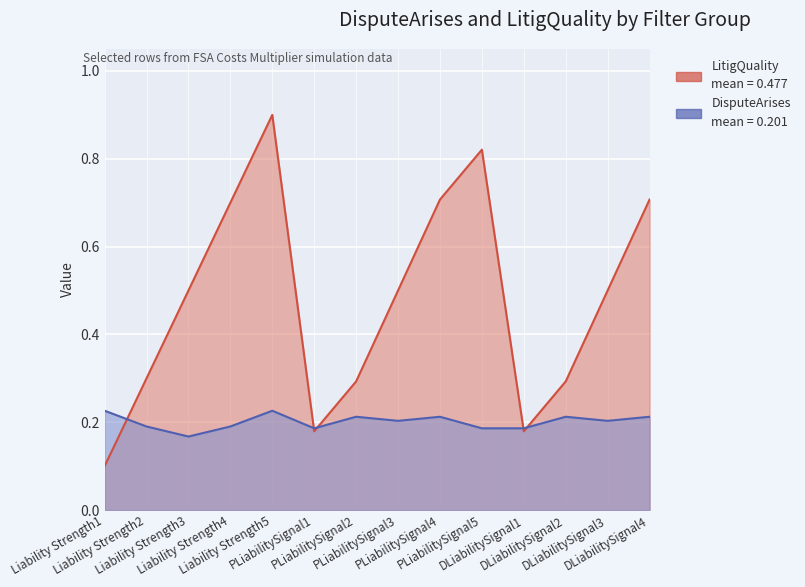

How many intersections are there between DisputeArises and LitigQuality?

5